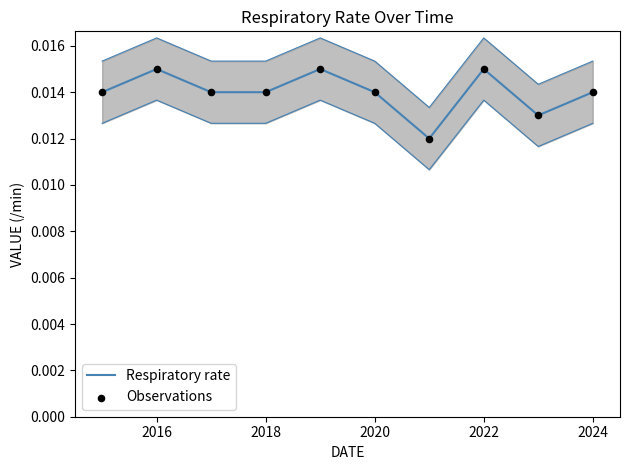

Which series contains the lowest Y value?

Respiratory rate